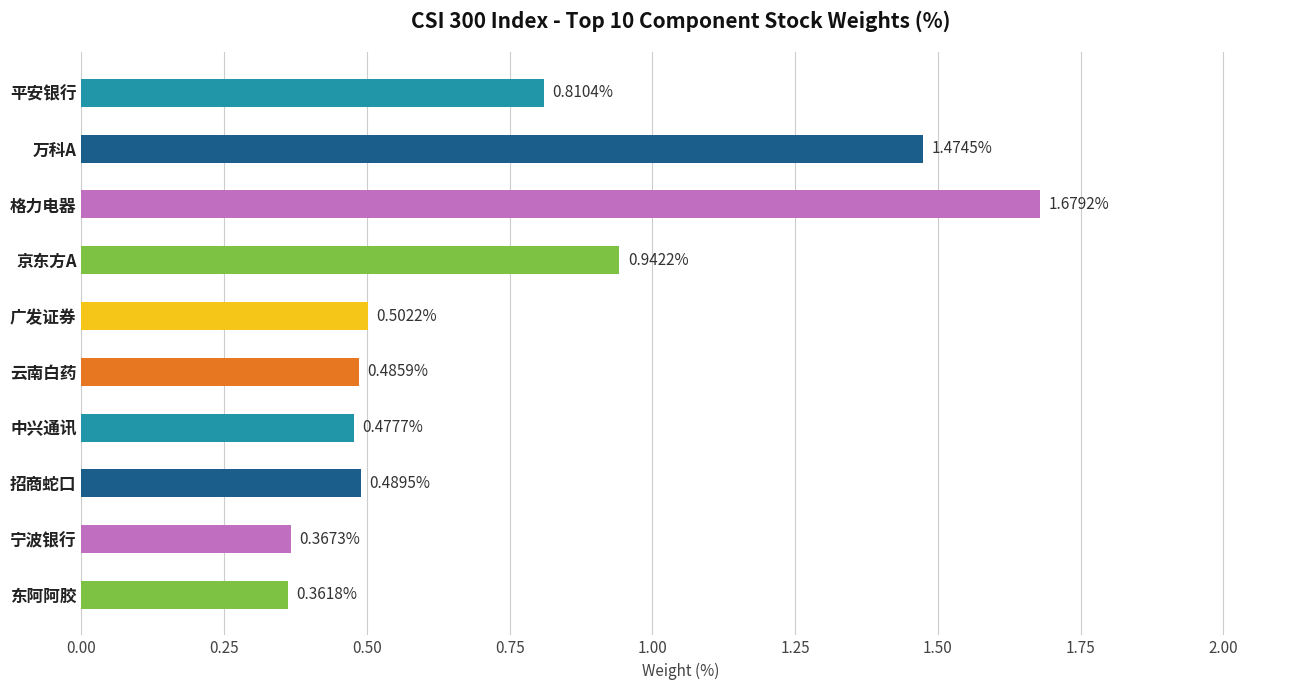

Count the number of categories in the chart.

10